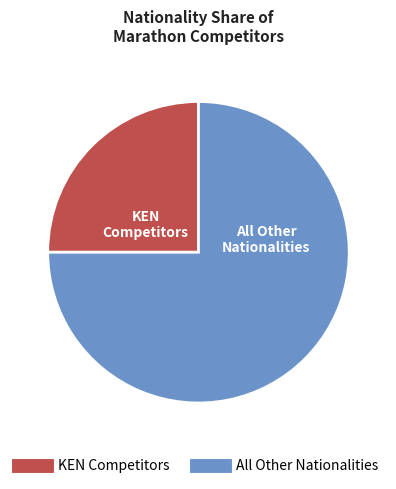

Does any single category account for the majority?

Yes